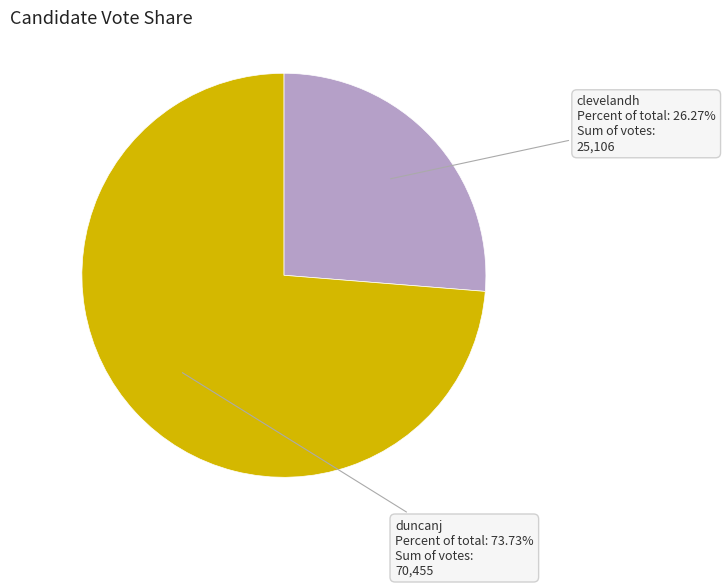

Is there any slice that represents more than half of the pie?

Yes